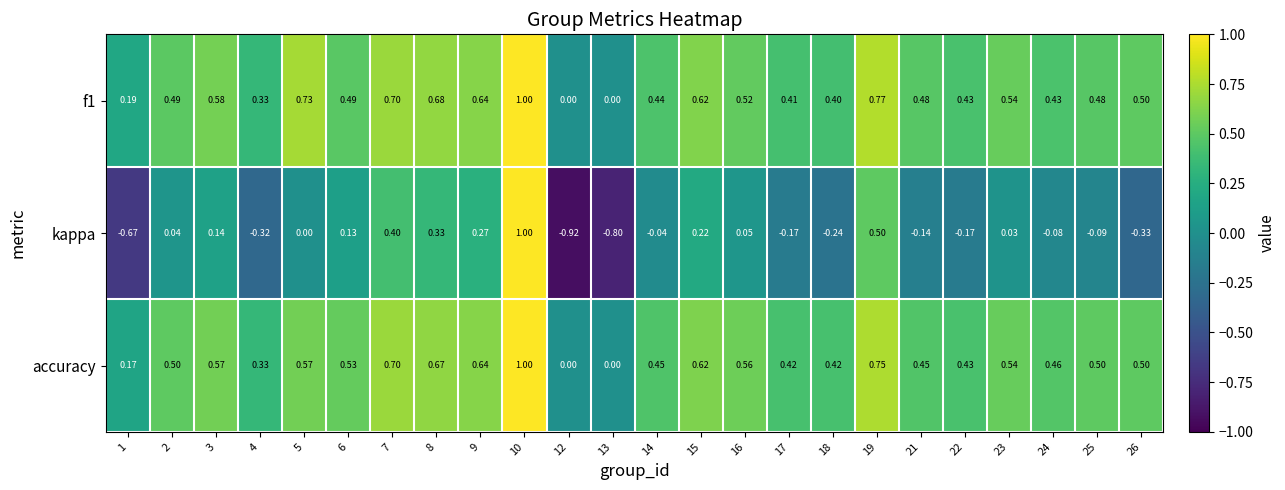

At which category is the sum across all series the highest?

10